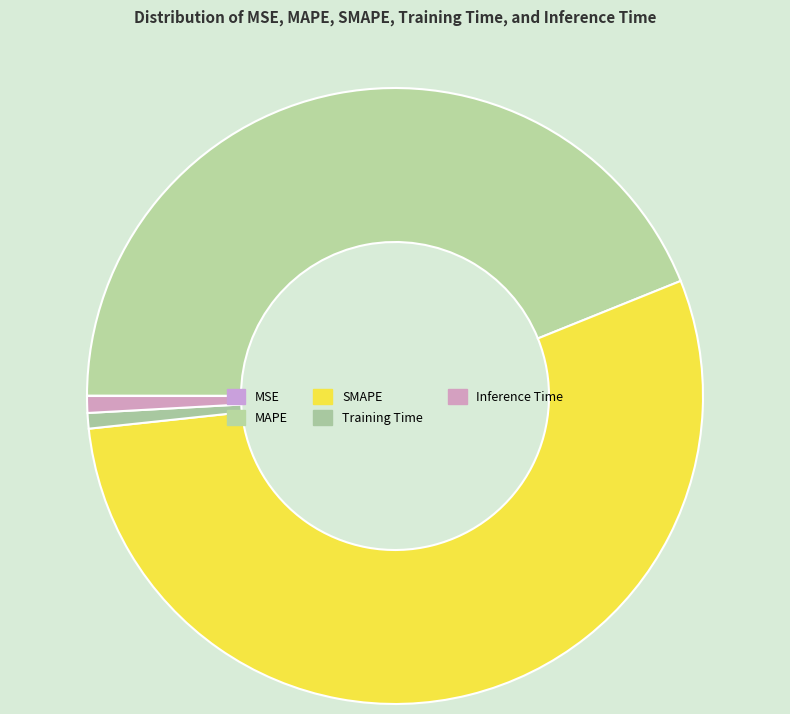

To the nearest percent, what is the difference between the largest and smallest slice percentages?

54%